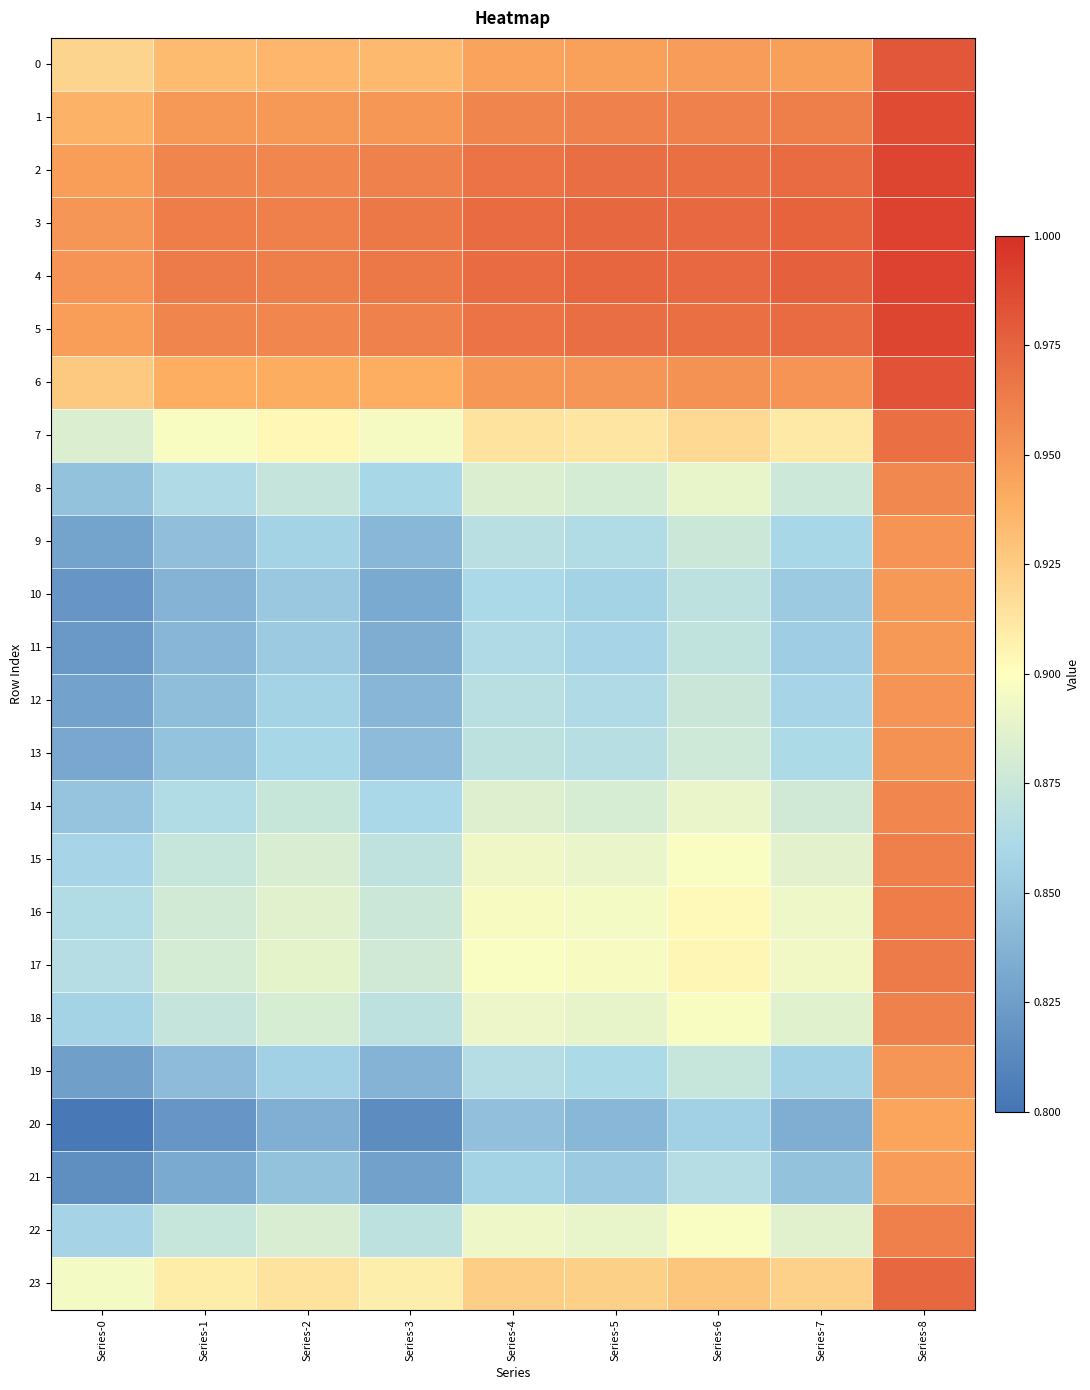

How many categories are shown in the chart?

9